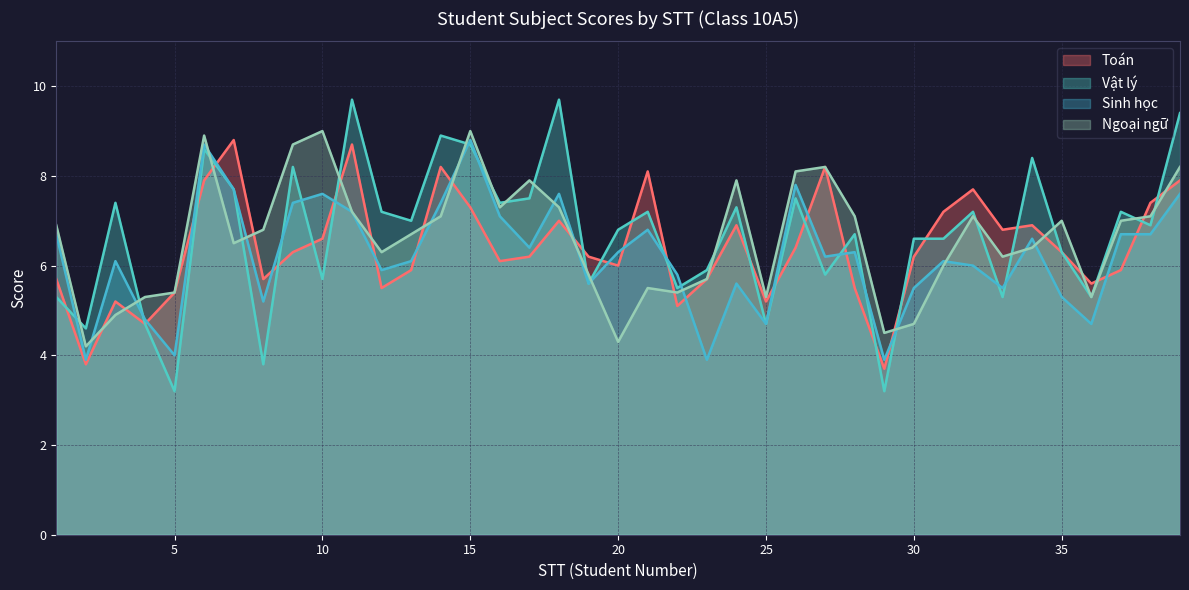

Which has a higher value, 33 or 11?

11